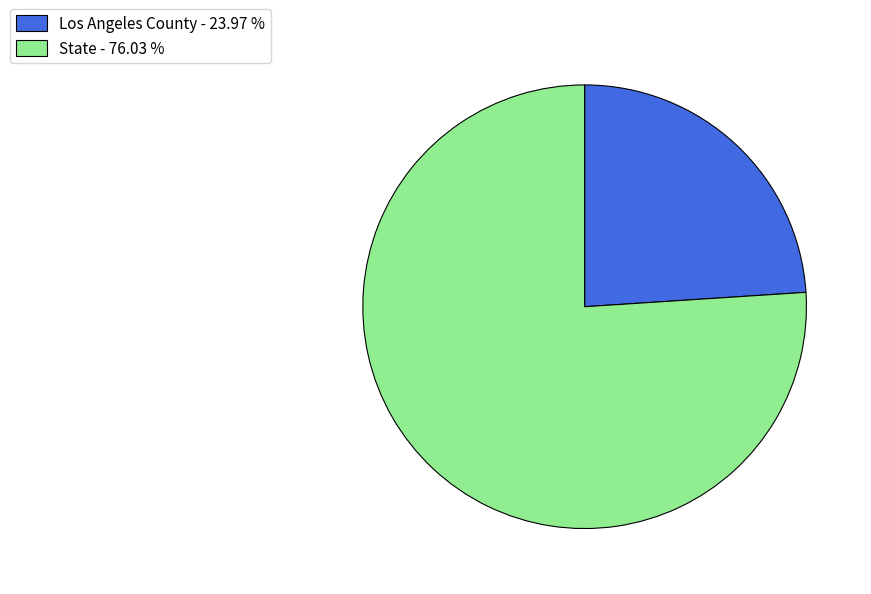

Between State and Los Angeles County, which is larger?

State